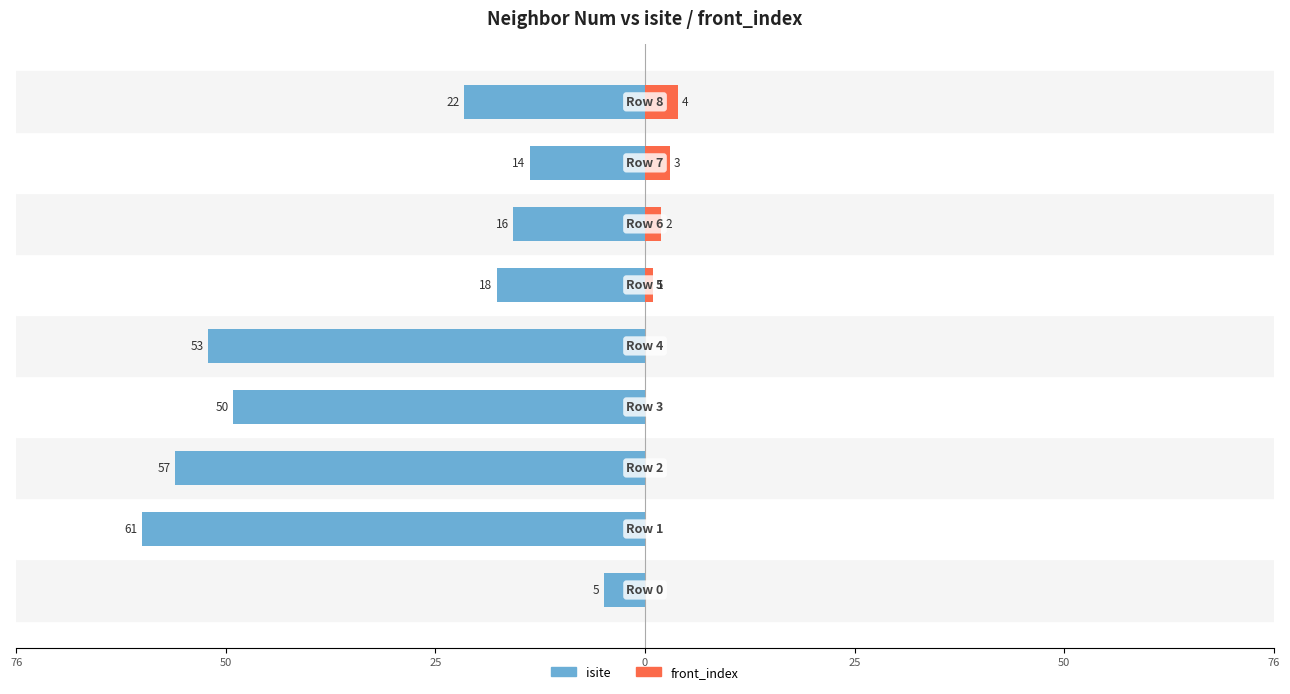

Read the isite value at 25.

-57